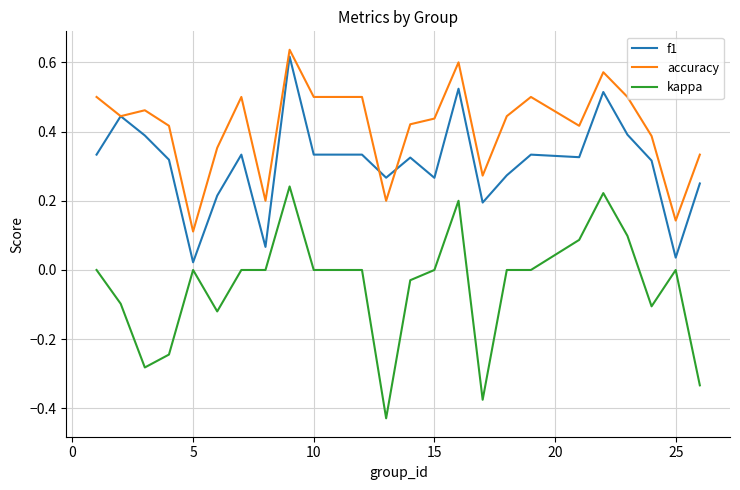

True or false: kappa and accuracy intersect in this chart.

False